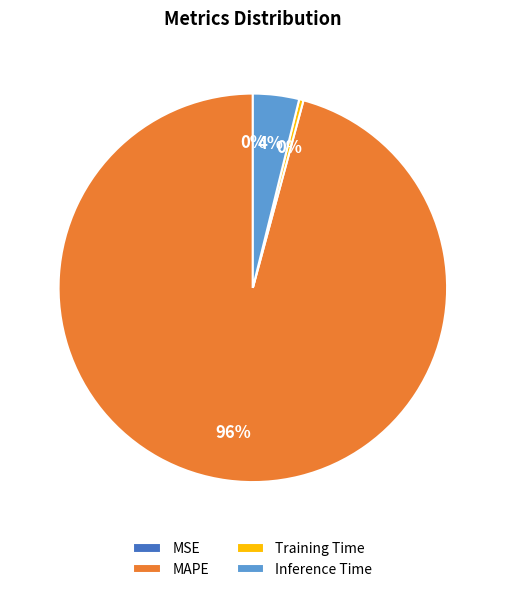

The MSE slice represents 0% of the pie. True or false?

True